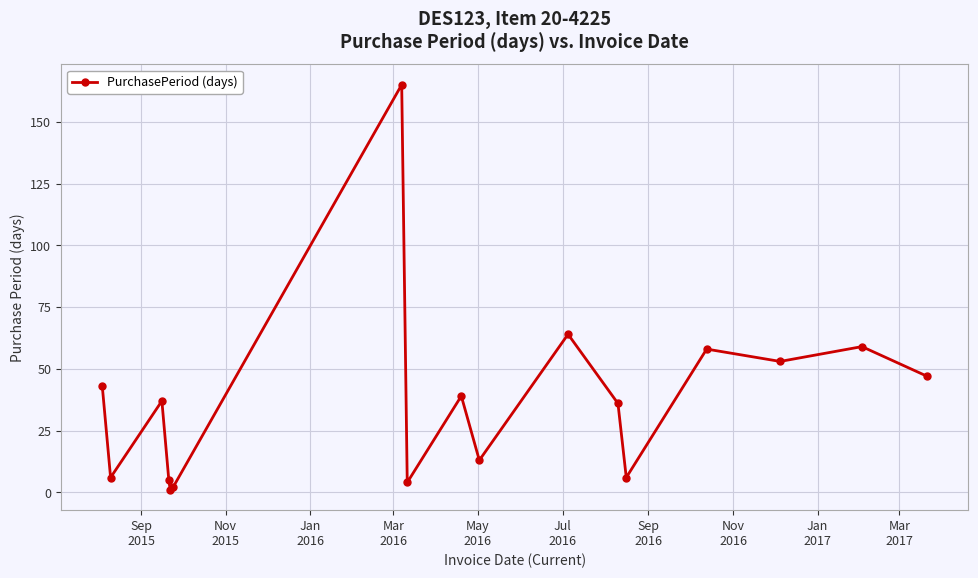

What is the maximum value shown in the chart?

165